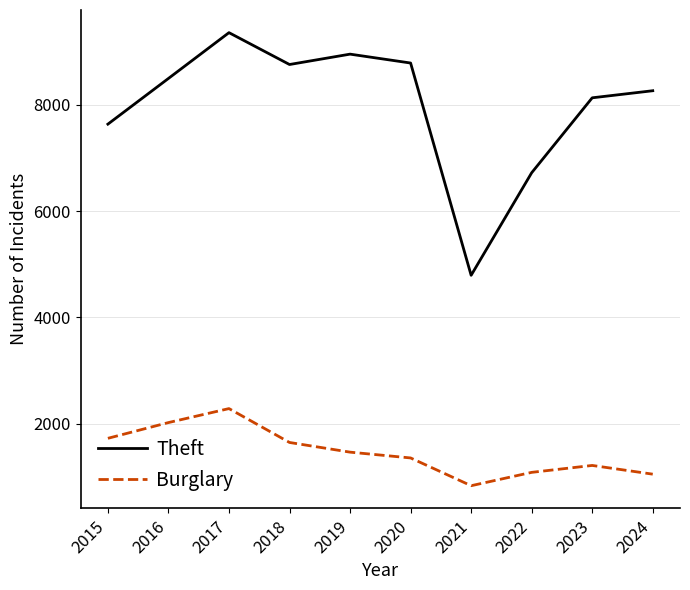

What is the sum of the Burglary values at 2023 and 2020?

2577